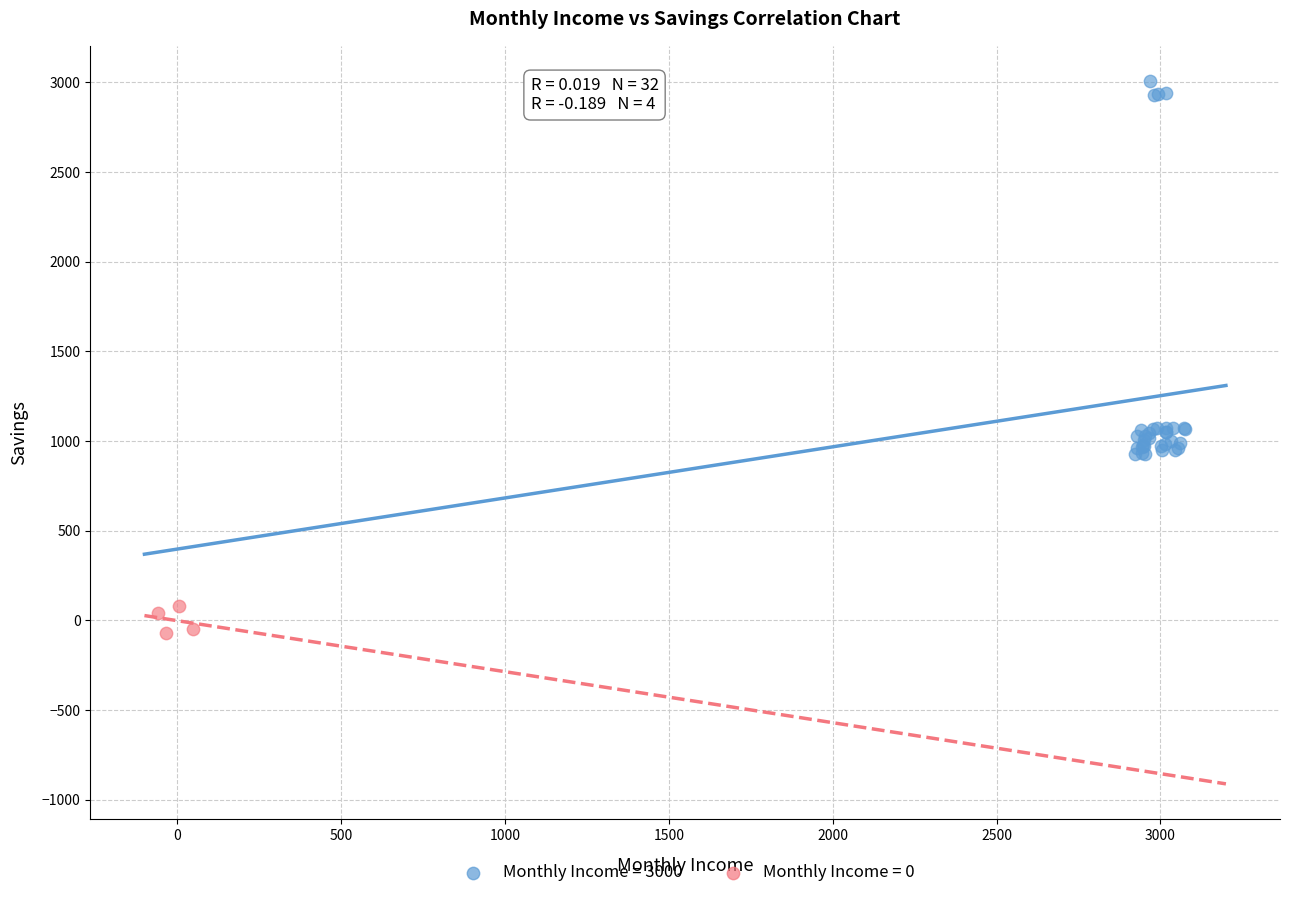

Which series has the widest spread of Y values?

Monthly Income = 3000